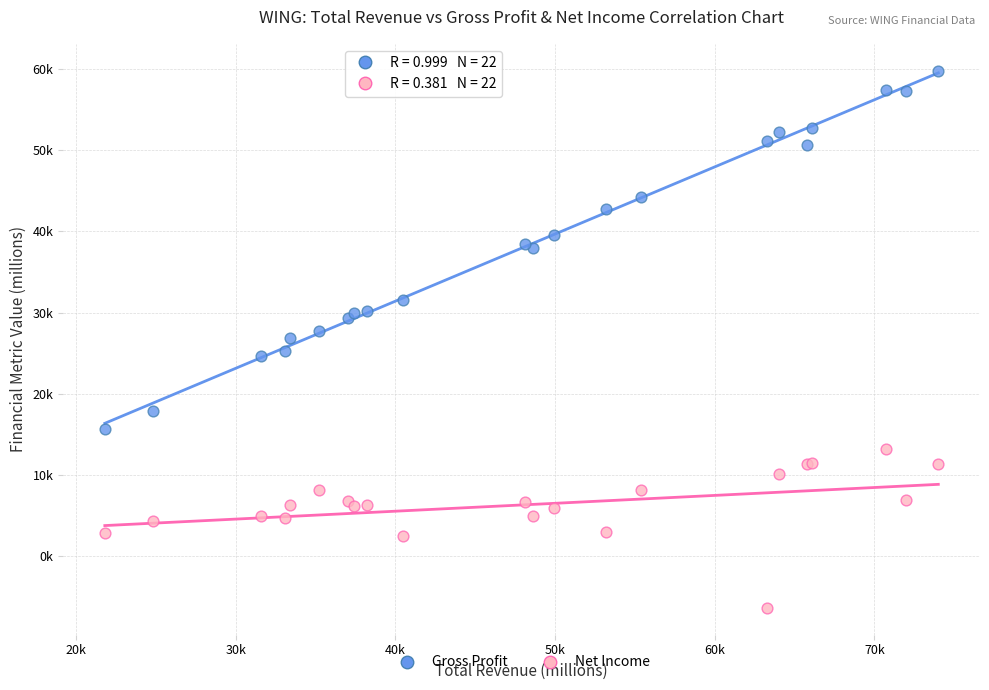

What are all the series names shown in the legend?

Gross Profit, Net Income